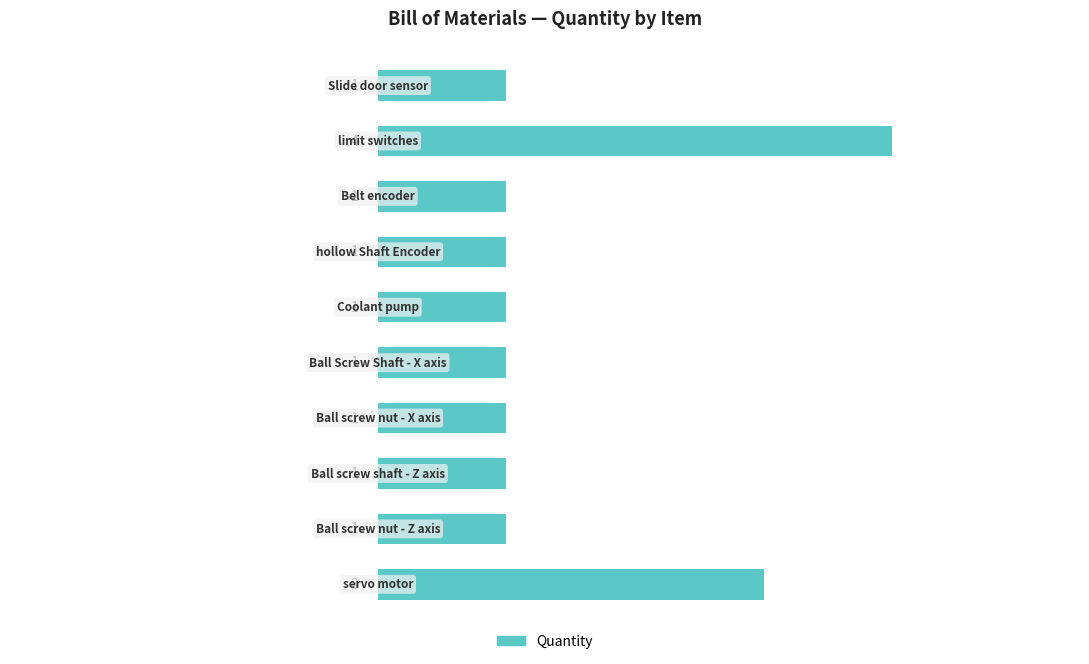

What is the difference between the maximum and minimum values?

3